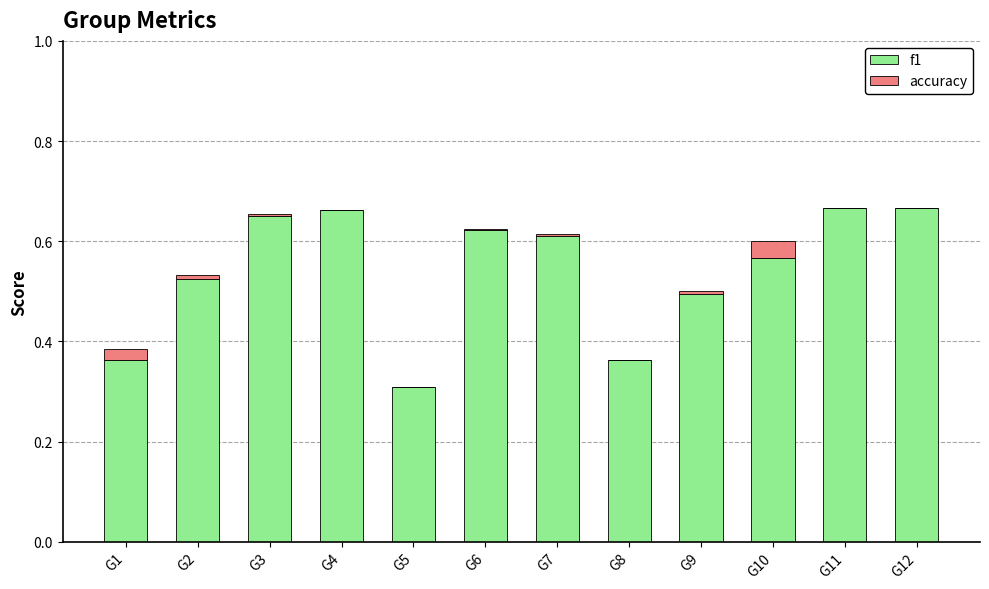

Is it true that f1 equals 0.7 at G2?

False